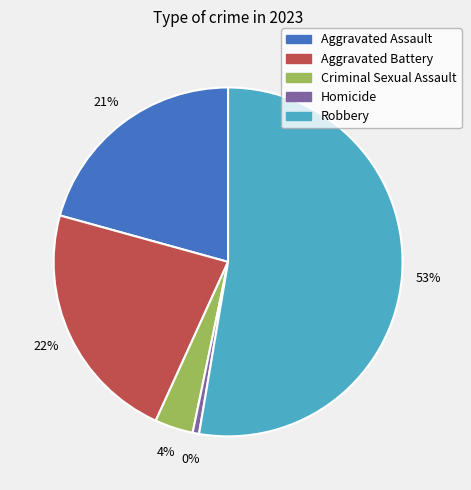

Rank the categories by value from lowest to highest.

Homicide, Criminal Sexual Assault, Aggravated Assault, Aggravated Battery, Robbery